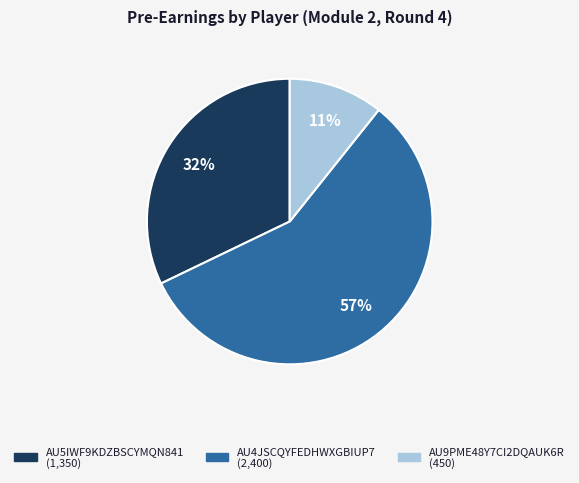

Which slice represents more than half of the pie?

AU4JSCQYFEDHWXGBIUP7